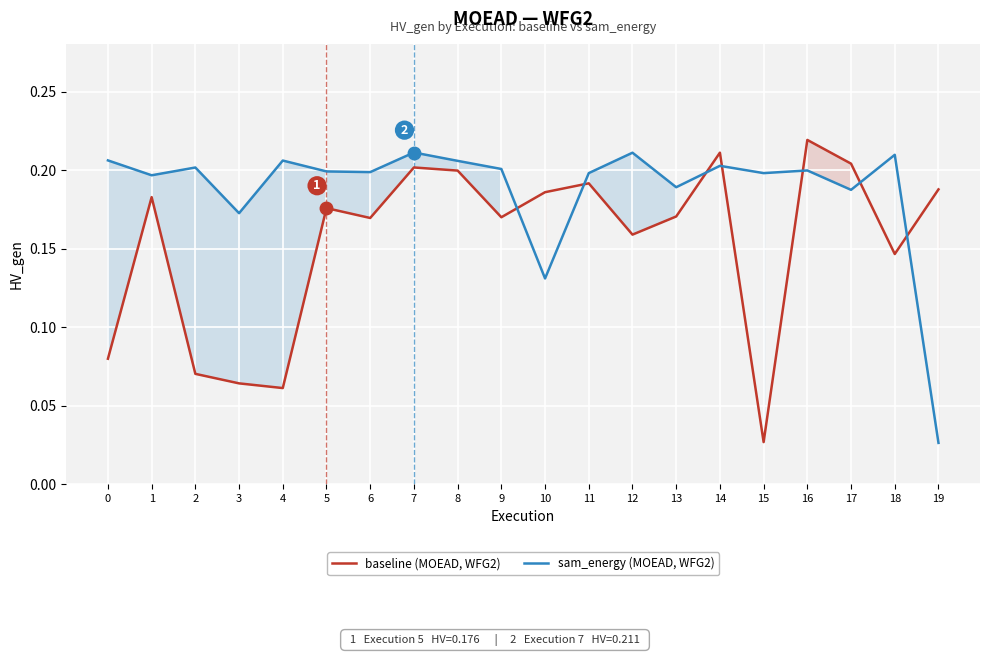

The value of baseline (MOEAD, WFG2) at 4 is 0.1. True or false?

True